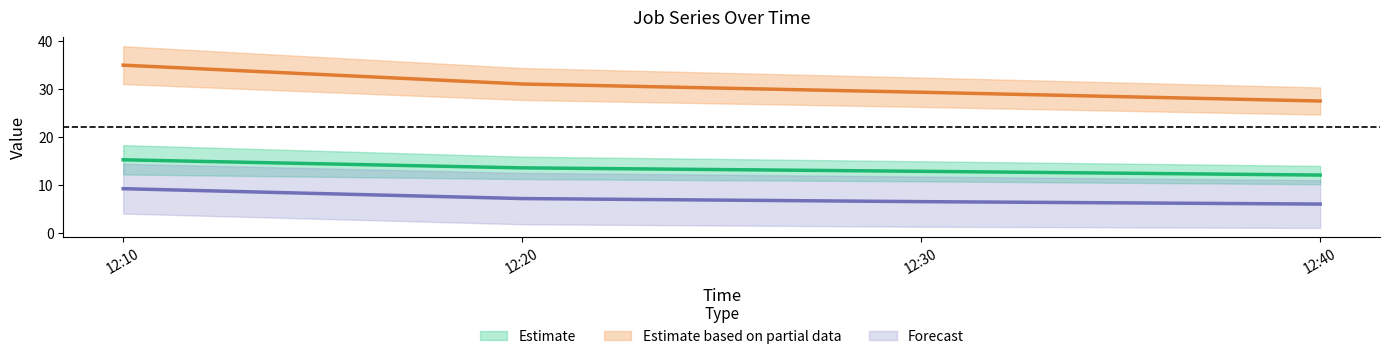

True or false: J1 and J3 intersect in this chart.

False